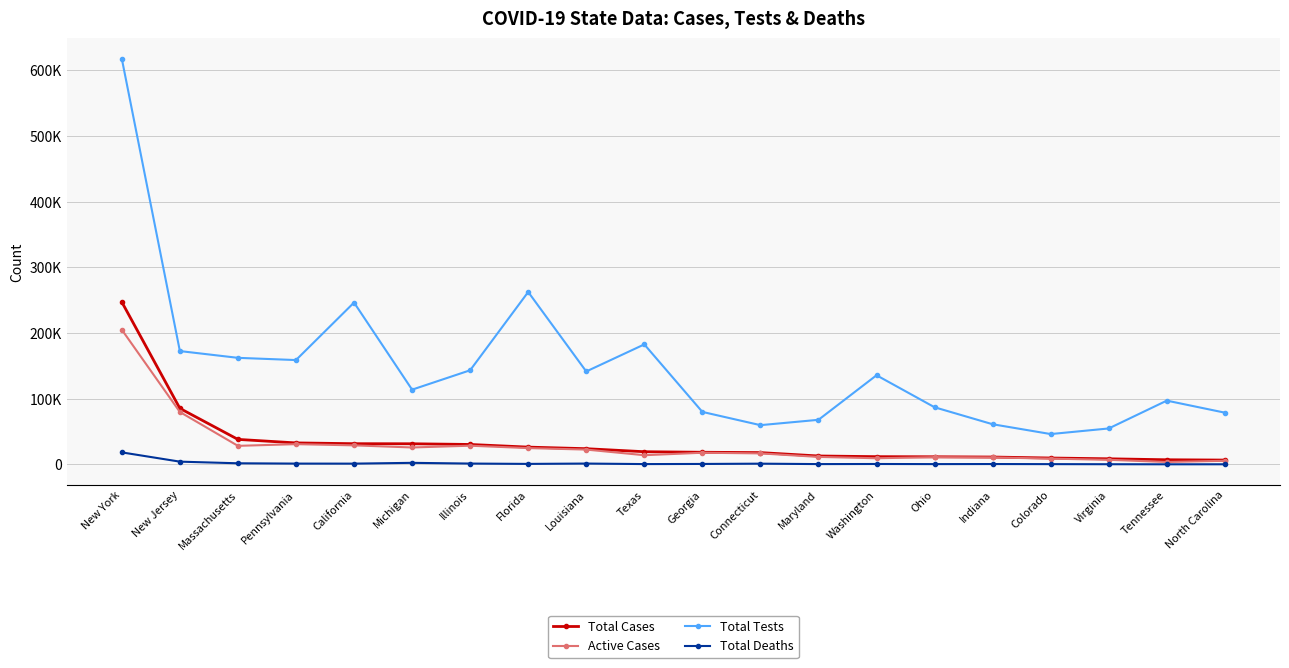

Does the chart have visible grid lines?

Yes